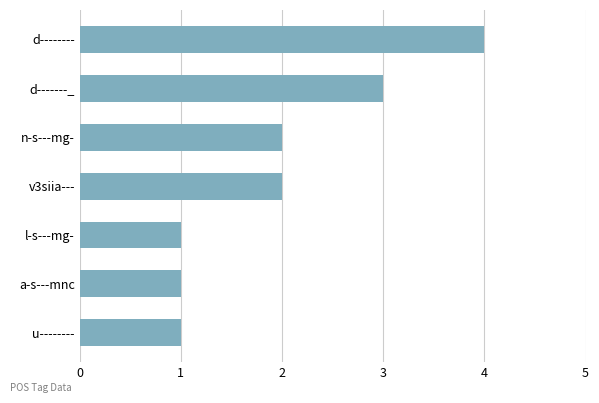

Which has a higher value, d-------- or v3siia---?

d--------